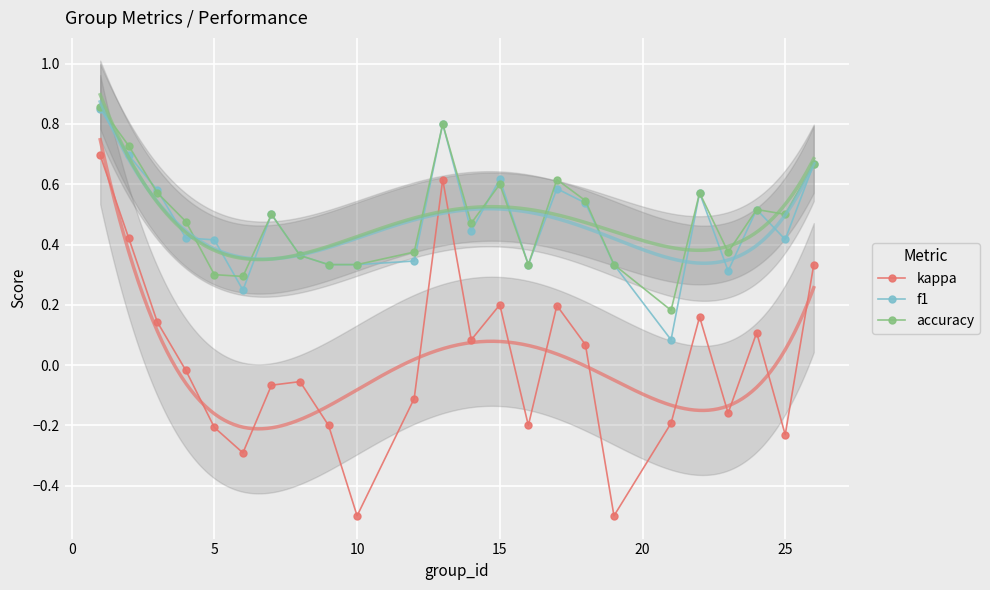

True or false: kappa has a value of -0.9 at 10.

False